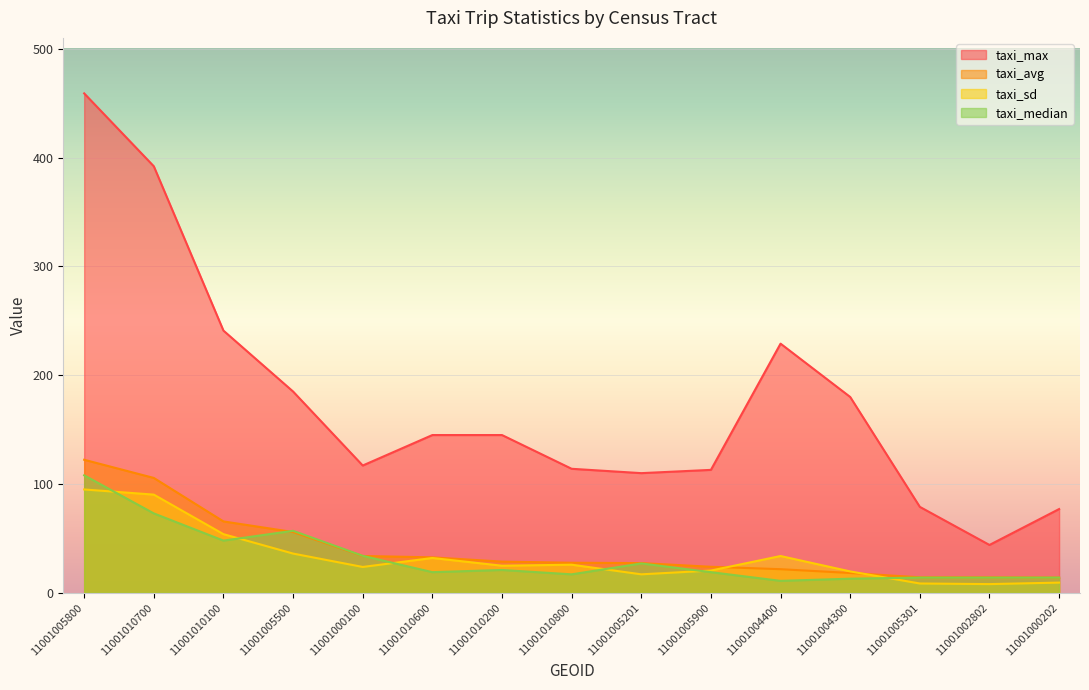

Reading left to right, extract all data points from this chart.

taxi_avg: 11001005800=122.3	11001010700=105.6	11001010100=65.6	11001005500=55.9	11001000100=33.9	11001010600=32.6	11001010200=28.7	11001010800=27.6	11001005201=27.3	11001005900=23.9	11001004400=21.7	11001004300=18.2	11001005301=14.3	11001002802=14.2	11001000202=14.0
taxi_median: 11001005800=108.0	11001010700=73.0	11001010100=48.0	11001005500=57.0	11001000100=34.0	11001010600=19.0	11001010200=21.0	11001010800=17.0	11001005201=27.0	11001005900=19.0	11001004400=11.0	11001004300=13.0	11001005301=14.0	11001002802=14.0	11001000202=14.0
taxi_max: 11001005800=459.0	11001010700=392.0	11001010100=241.0	11001005500=185.0	11001000100=117.0	11001010600=145.0	11001010200=145.0	11001010800=114.0	11001005201=110.0	11001005900=113.0	11001004400=229.0	11001004300=180.0	11001005301=79.0	11001002802=44.0	11001000202=77.0
taxi_sd: 11001005800=95.0	11001010700=90.3	11001010100=53.9	11001005500=36.1	11001000100=23.8	11001010600=32.0	11001010200=24.9	11001010800=25.9	11001005201=17.0	11001005900=20.5	11001004400=33.8	11001004300=19.7	11001005301=8.6	11001002802=8.0	11001000202=9.4